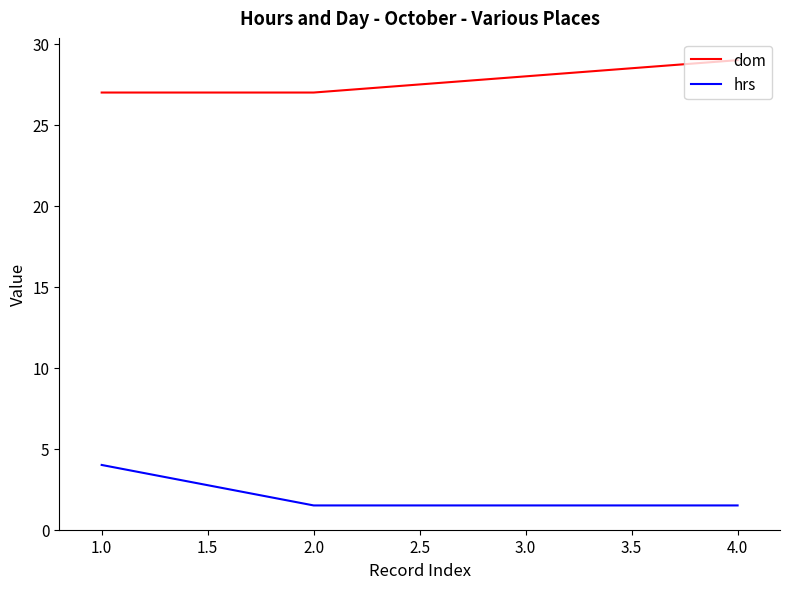

What is the maximum value for dom?

29.0